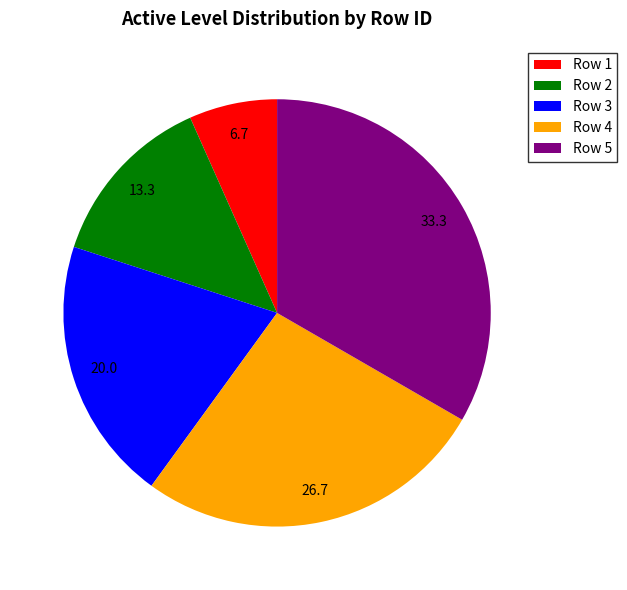

Which slice is the smallest?

Row 1